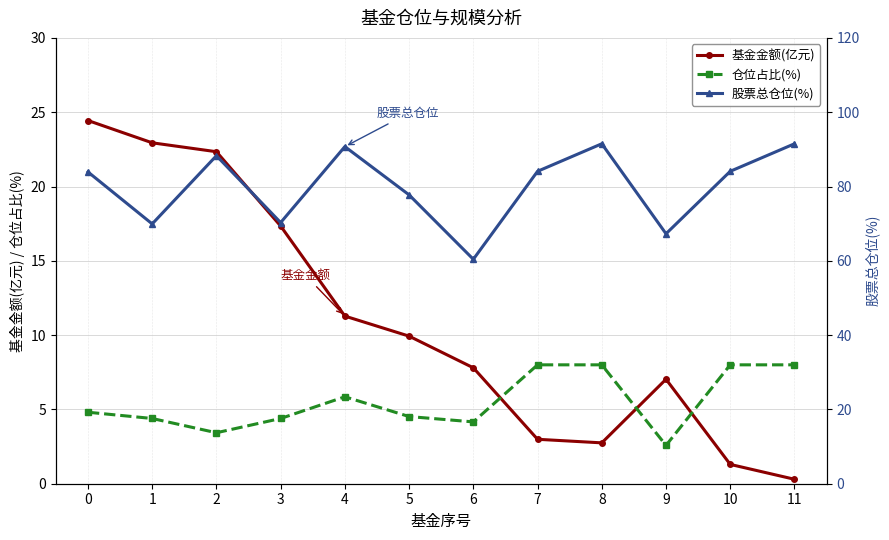

What are all the series names shown in the legend?

基金金额(亿元), 仓位占比(%), 股票总仓位(%)